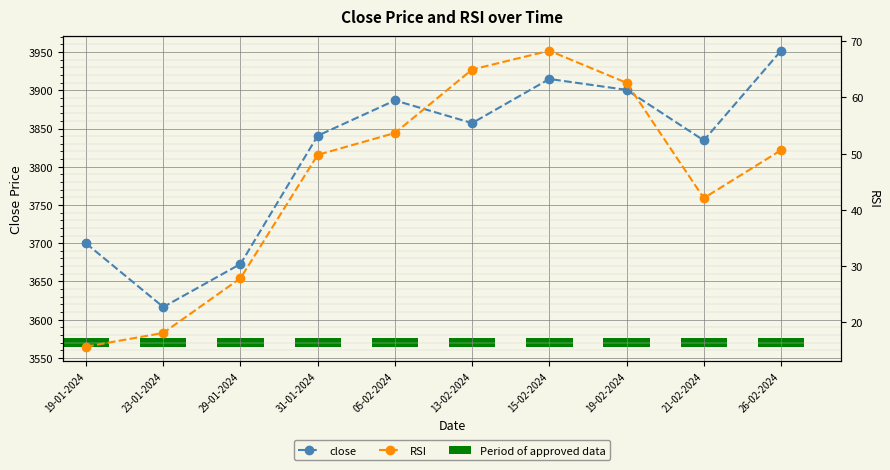

At which category does the chart reach its peak across all series?

26-02-2024